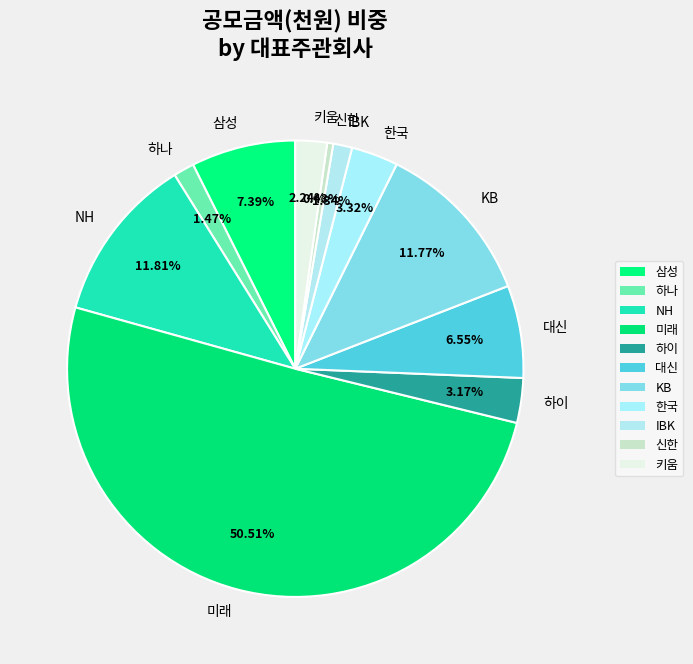

To the nearest percent, what is the difference between the largest and smallest slice percentages?

50%